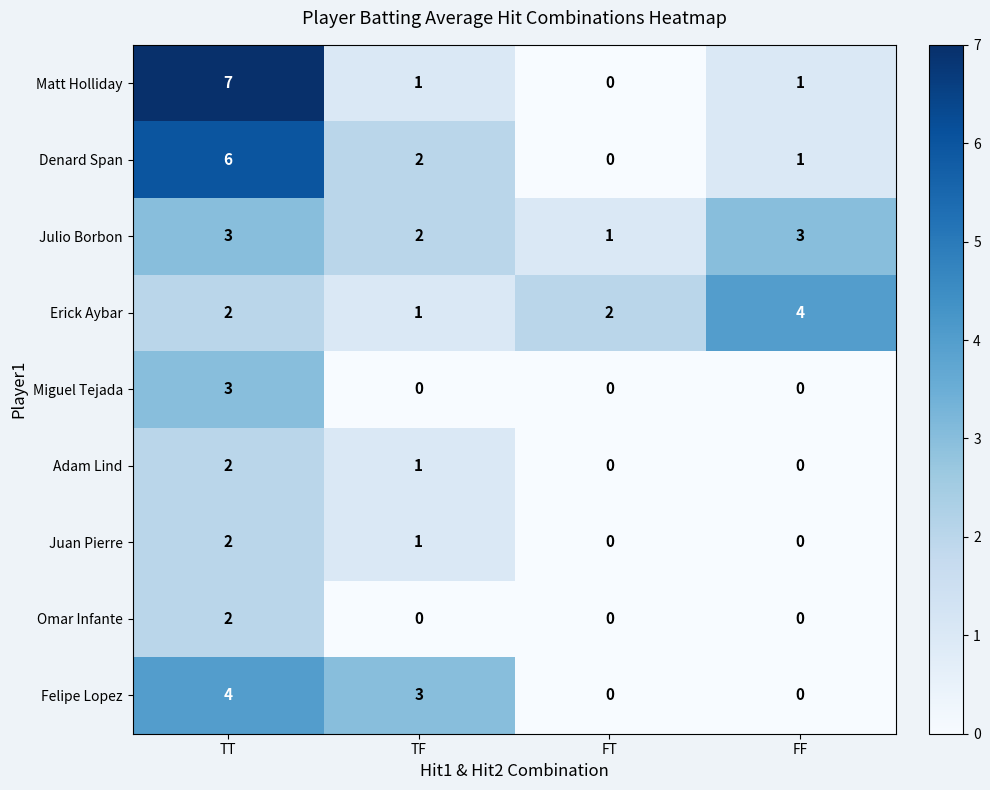

What value does the Matt Holliday series have at TT?

7